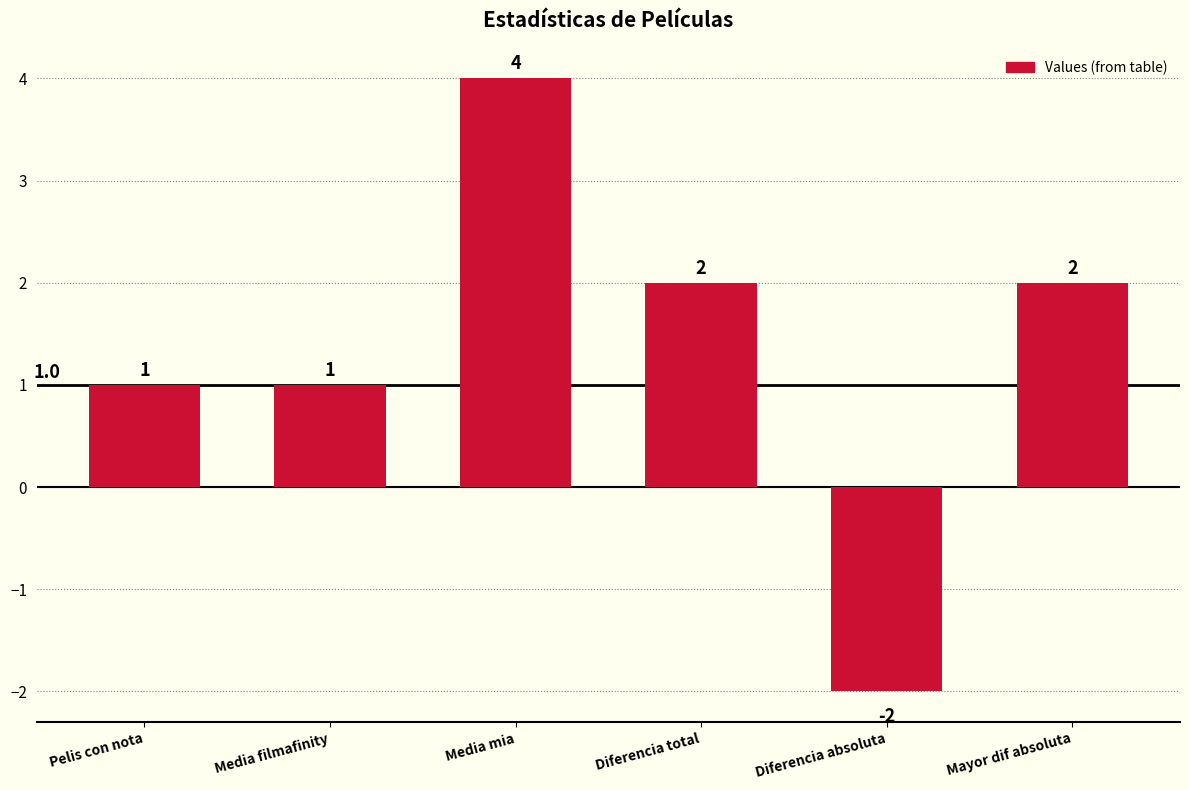

What is the value of the 1st bar from the left?

1